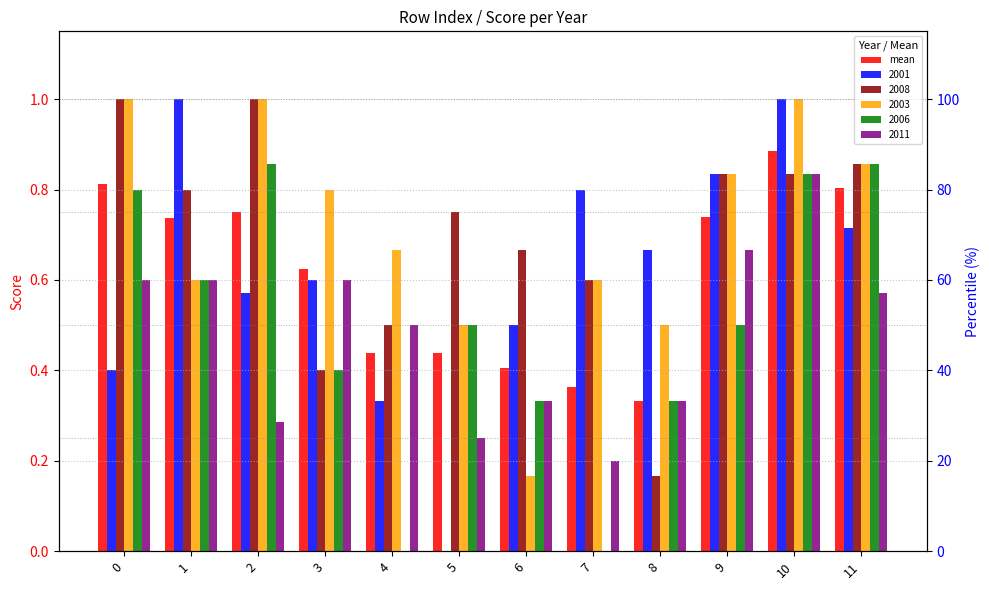

The value at 3 is 1.0. True or false?

False